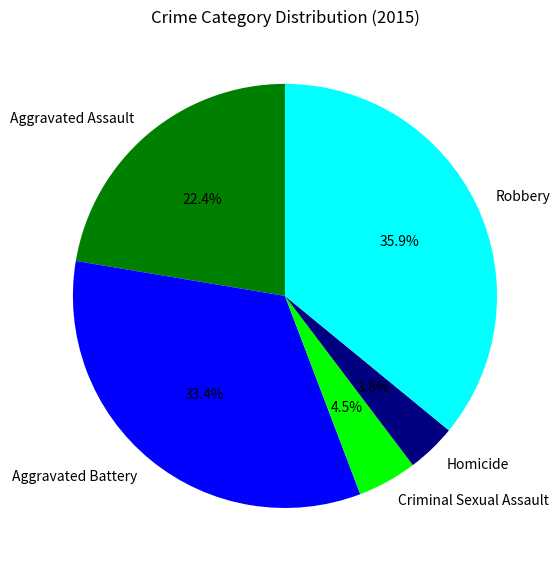

Combined, do Aggravated Assault and Criminal Sexual Assault account for over 50%?

No